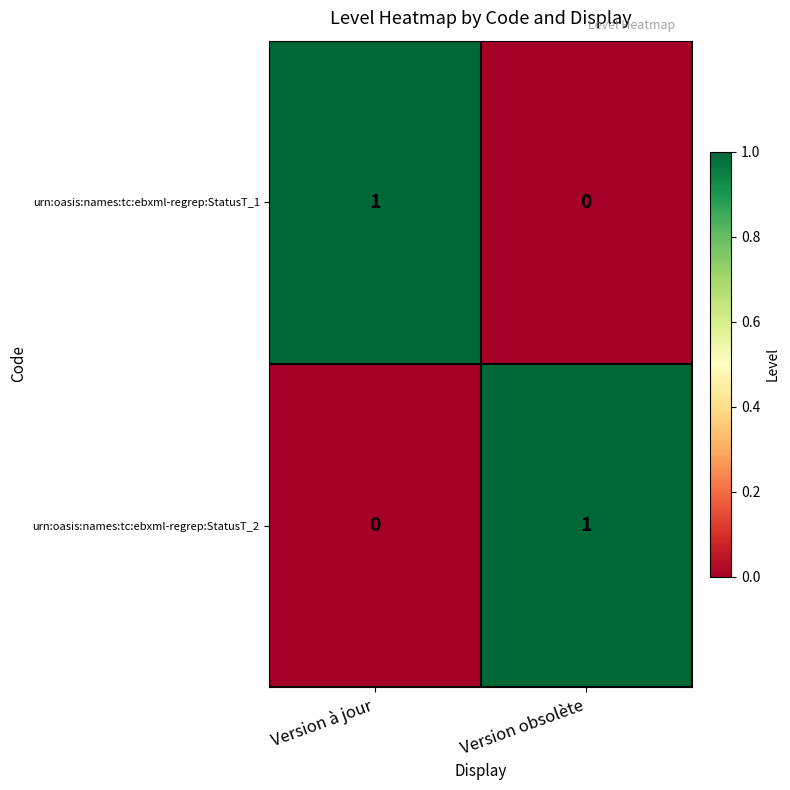

At which label is urn:oasis:names:tc:ebxml-regrep:StatusT_2 closest to 0?

Version à jour